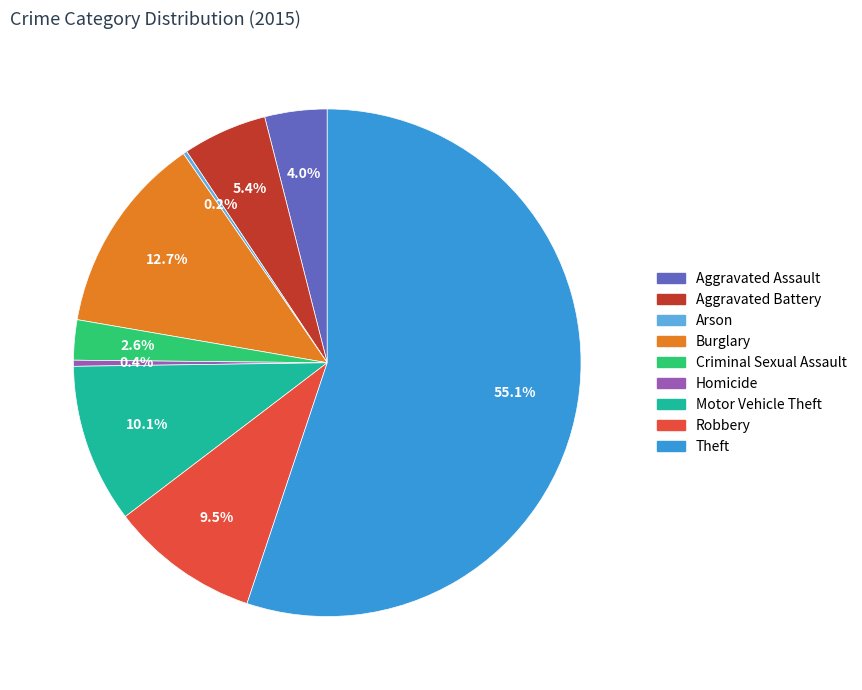

To the nearest percent, what is the combined percentage of Aggravated Battery and Burglary?

18%